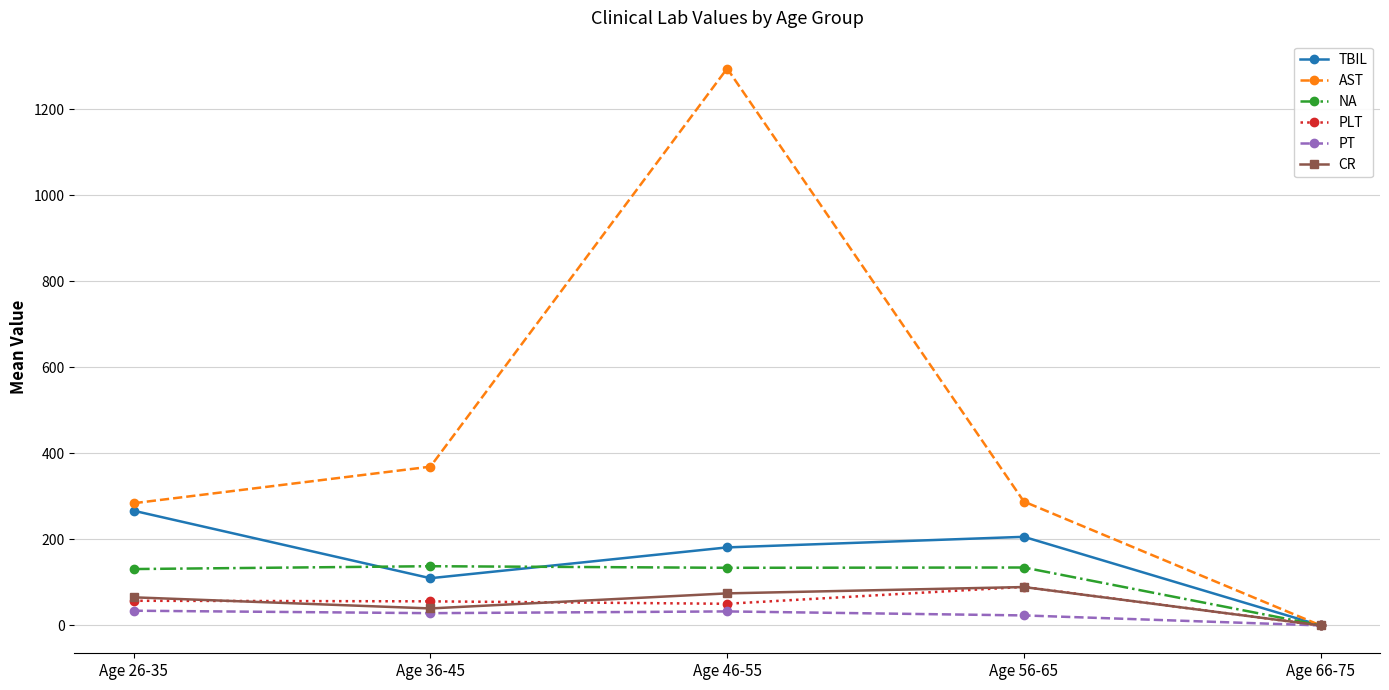

What is the label of the 3rd point from the right?

Age 46-55